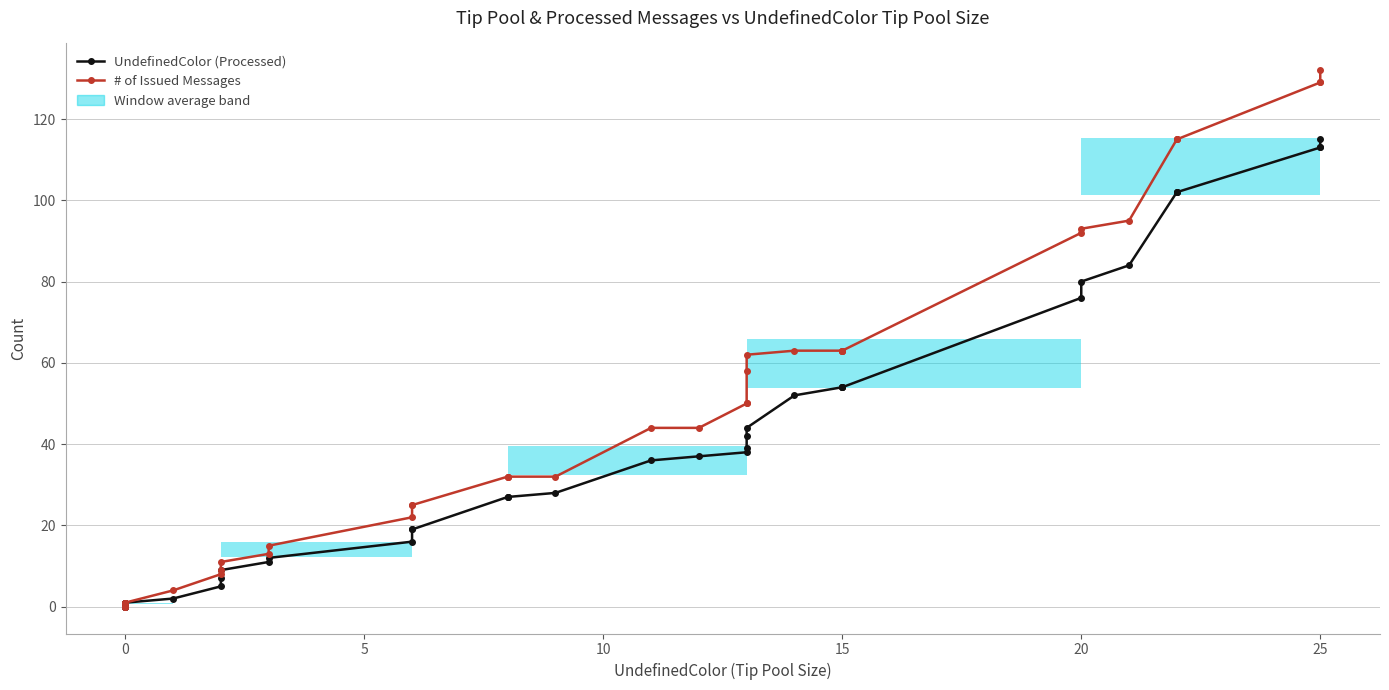

Which series has the widest spread of values?

# of Issued Messages